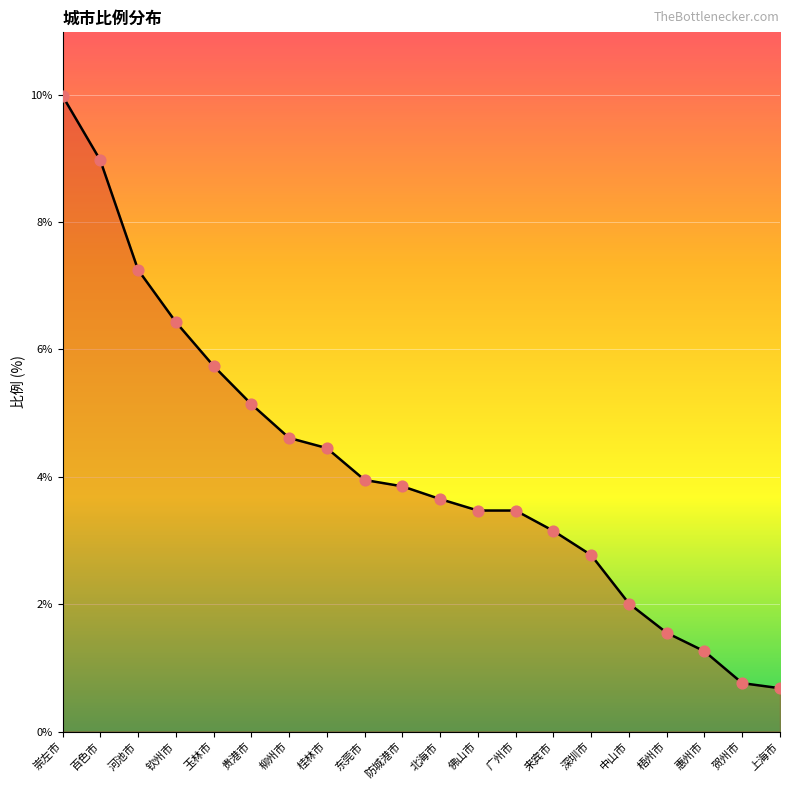

Which has a higher value, 崇左市 or 钦州市?

崇左市